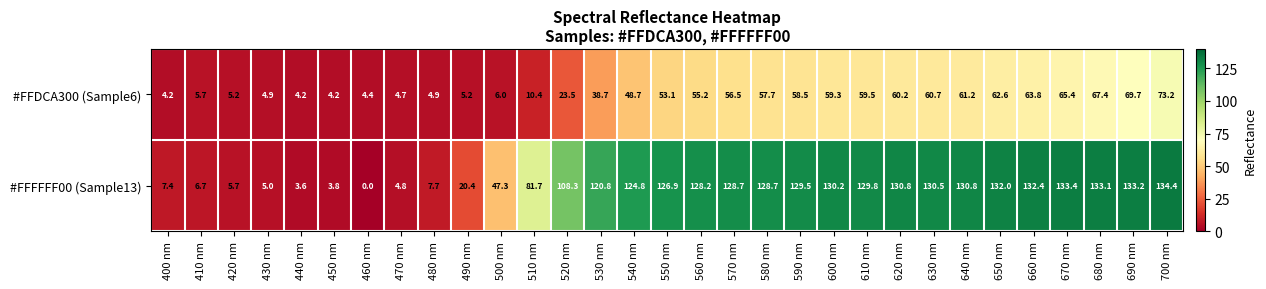

Where does the #FFDCA300 (Sample6) series first go above 53?

550 nm